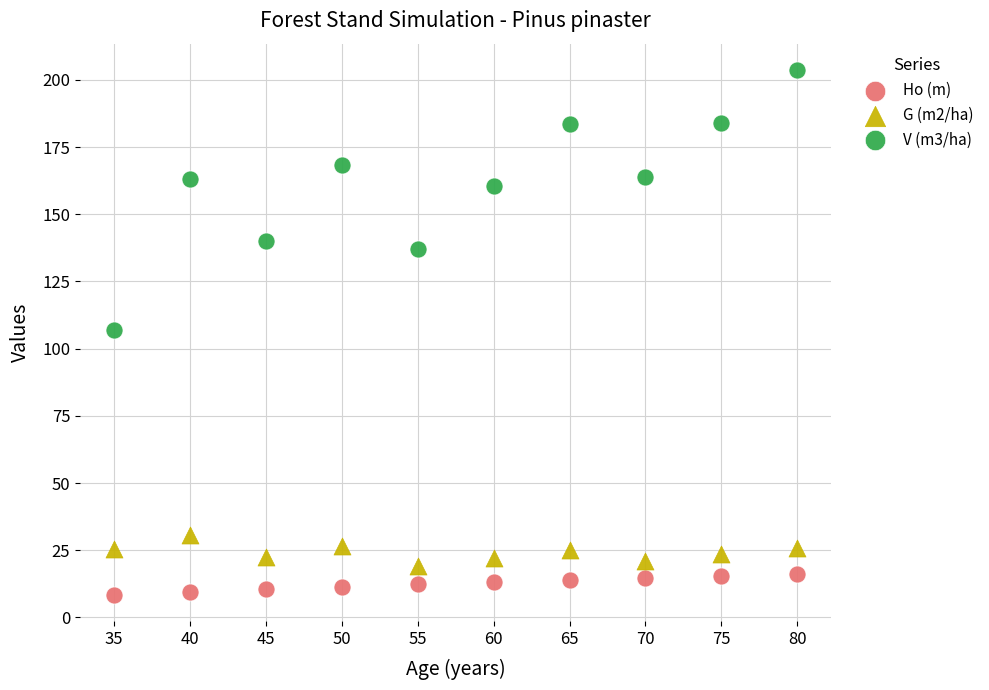

Which series contains the lowest Y value?

Ho (m)